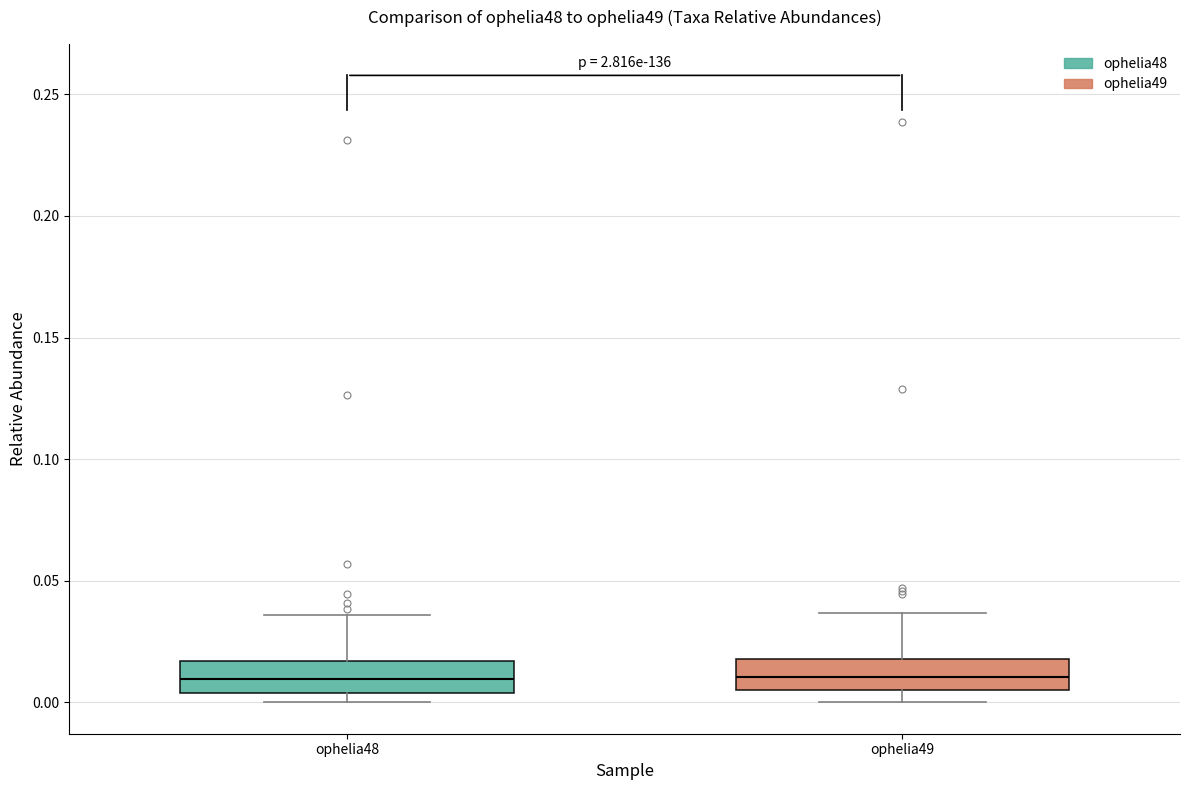

Where is the lower edge of the box for ophelia48 on the y-axis? The values are not printed on the chart, so give them approximately, as read against the axis.

0.005